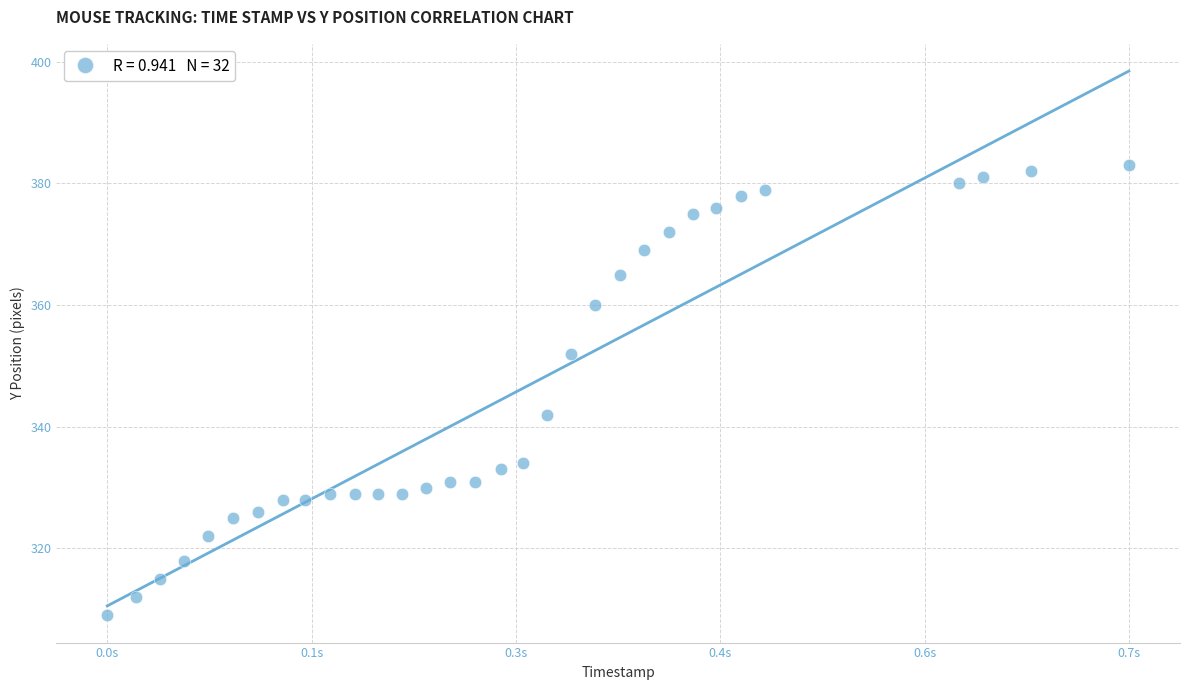

What Y value in the scatter plot is closest to 346?

342